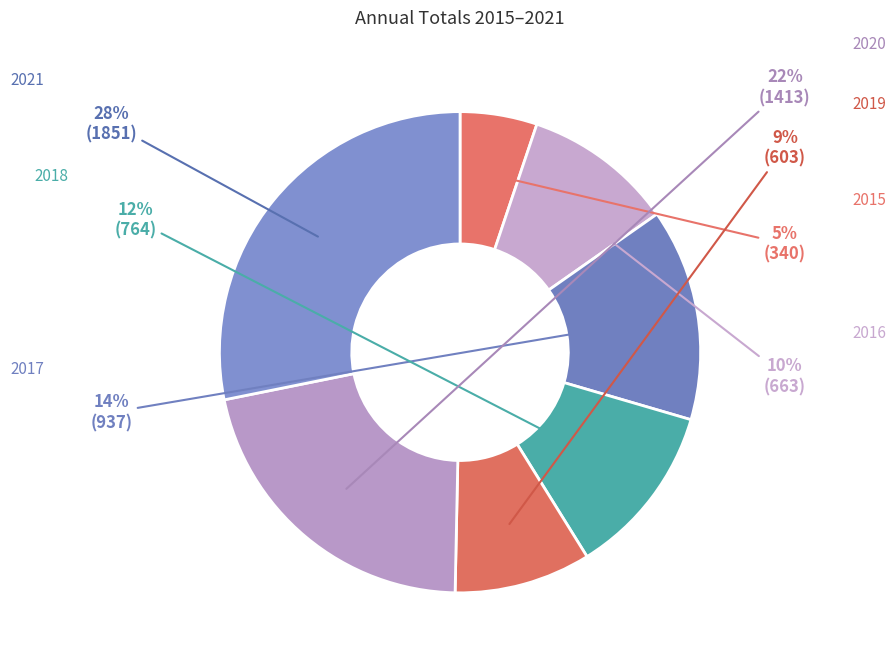

How many segments does this pie chart have?

7